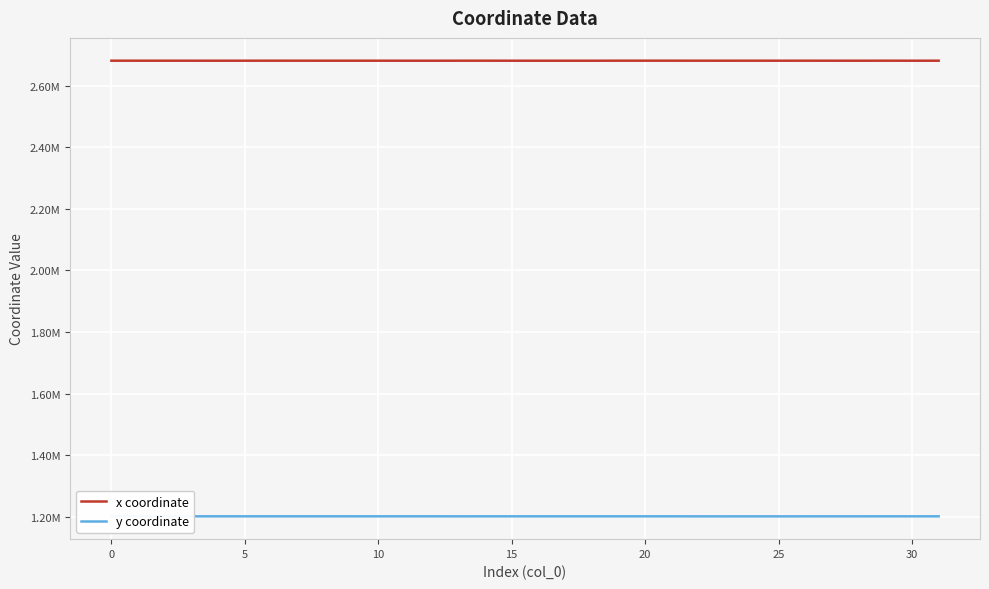

What is the minimum value for x coordinate?

2681493.1